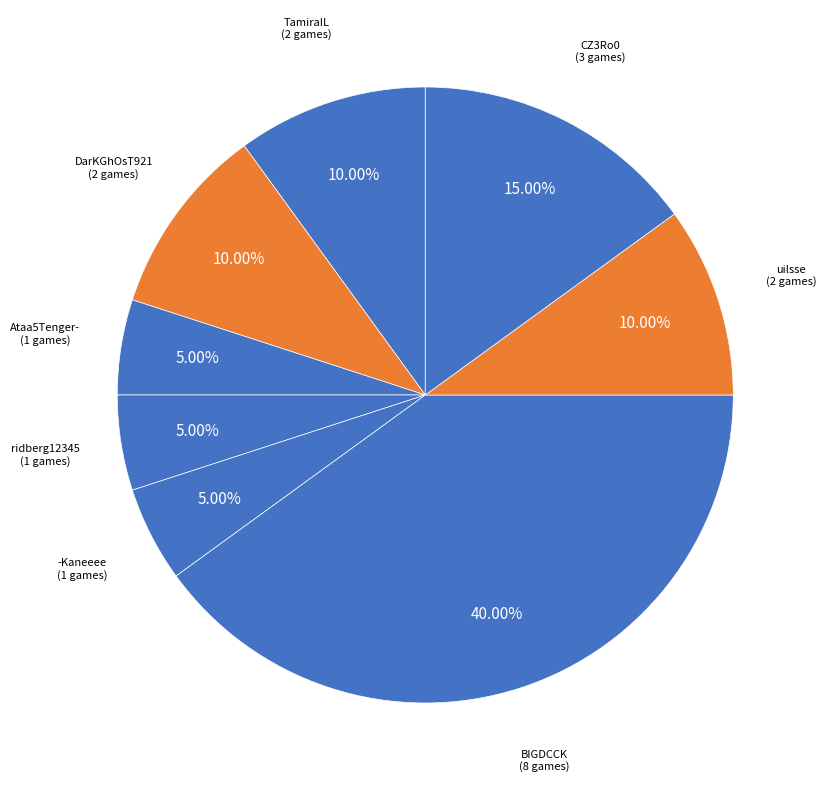

To the nearest percent, what percentage of the pie is ridberg12345?

5%